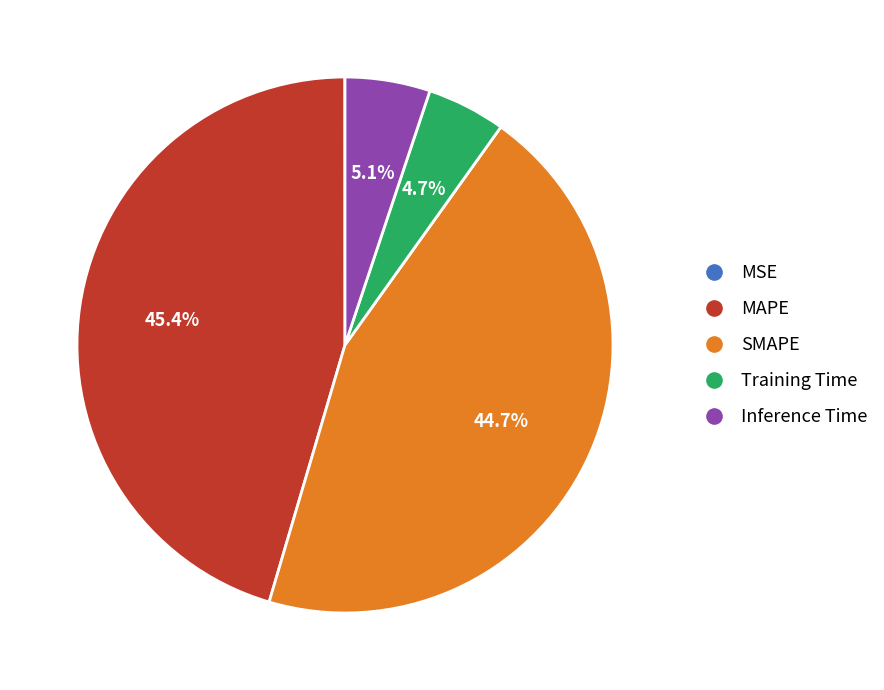

What is the largest slice in the pie chart?

MAPE